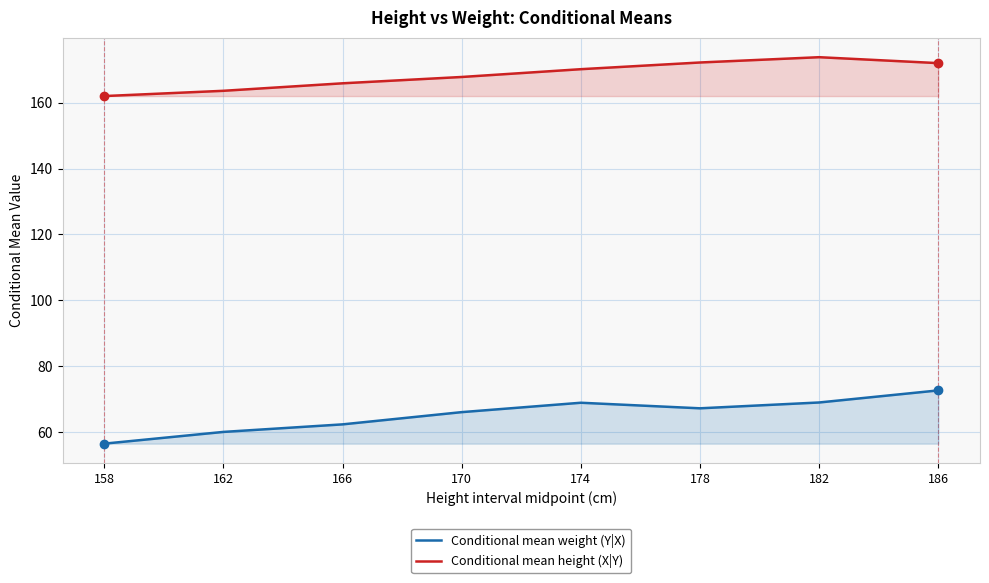

What is the spread (max minus min) of values at 186?

99.3